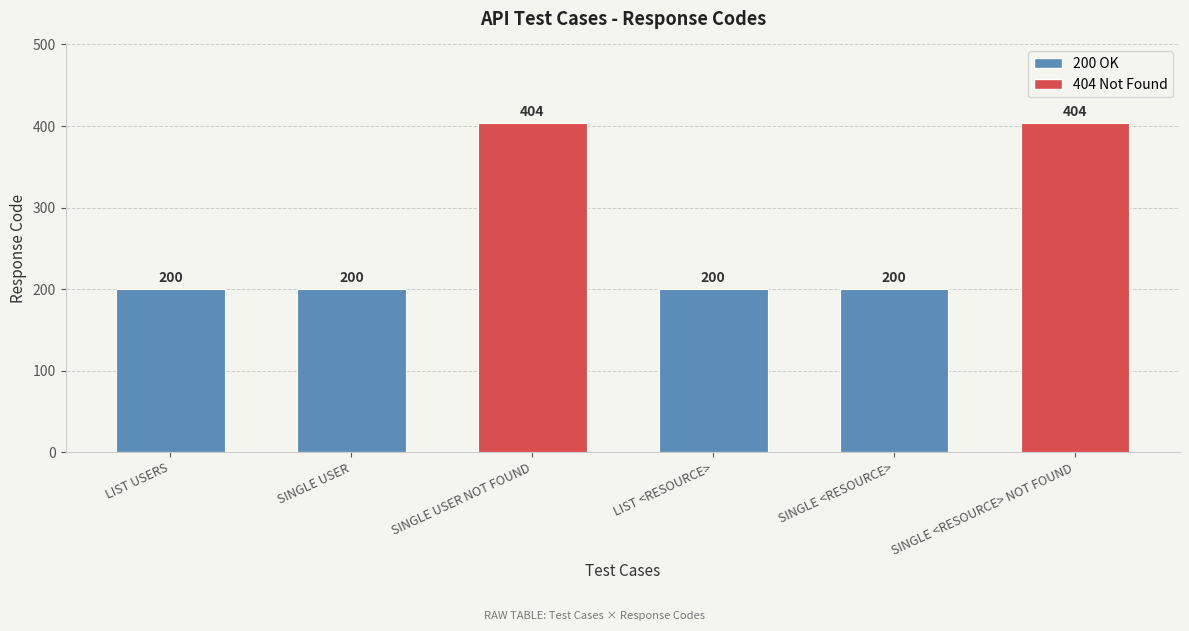

Reading left to right, extract all data points from this chart.

LIST USERS=200	SINGLE USER=200	SINGLE USER NOT FOUND=404	LIST <RESOURCE>=200	SINGLE <RESOURCE>=200	SINGLE <RESOURCE> NOT FOUND=404